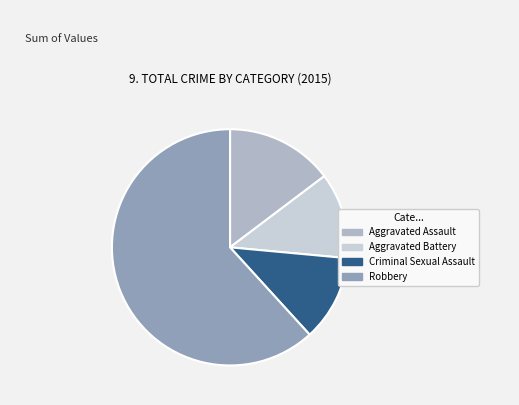

How many segments does this pie chart have?

4